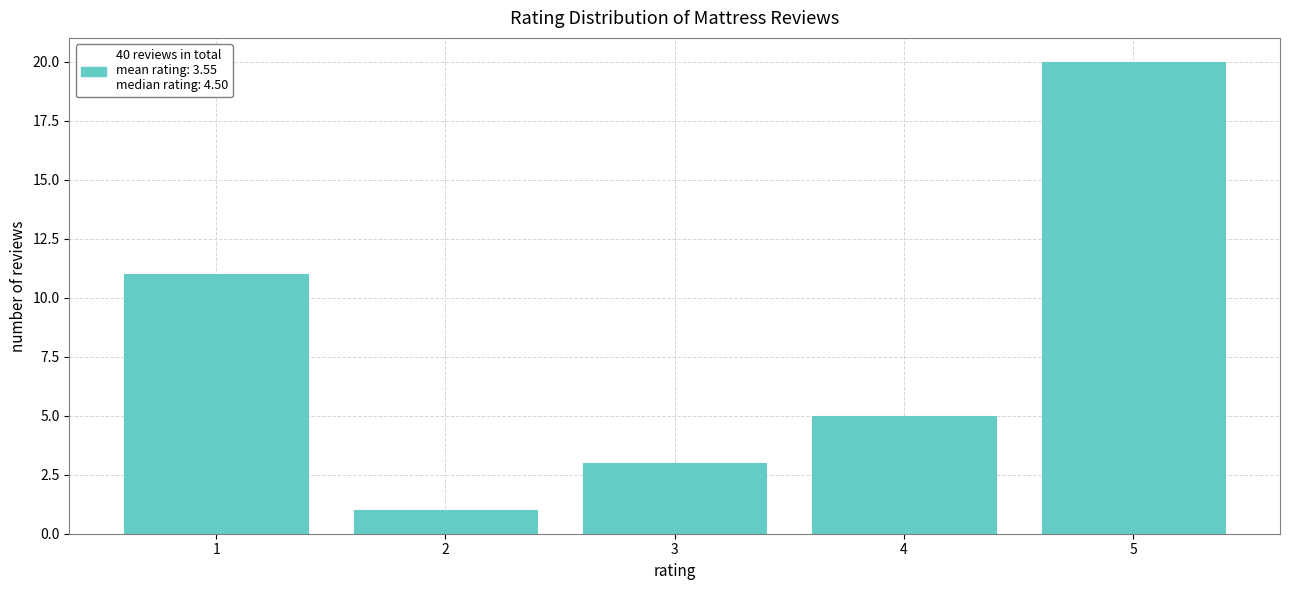

Reading left to right, transcribe all the data shown in this chart.

1=11	2=1	3=3	4=5	5=20